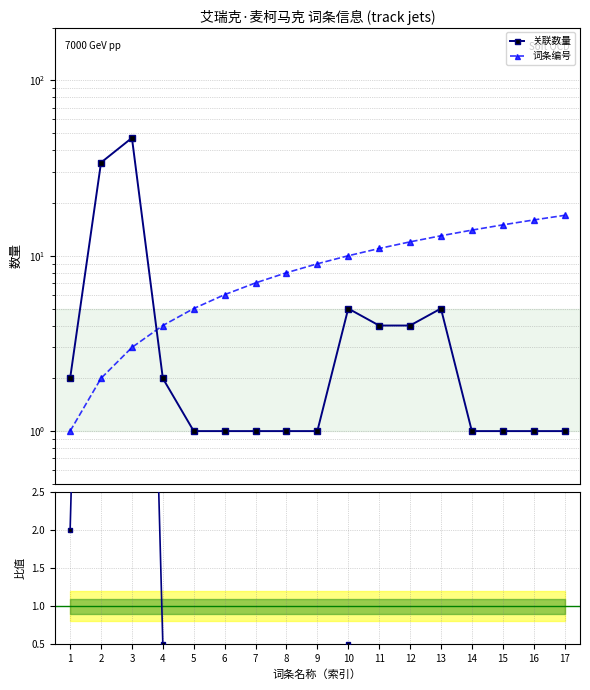

How many series are shown in this chart?

3